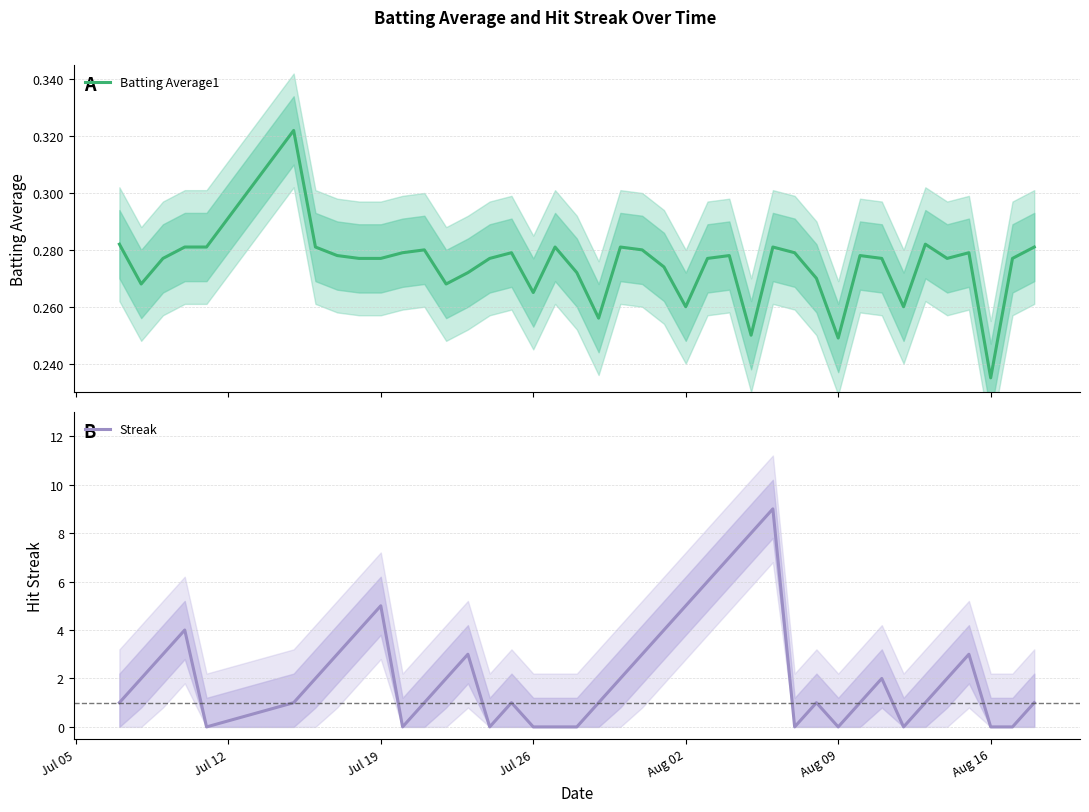

What is the highest value of the Streak series?

9